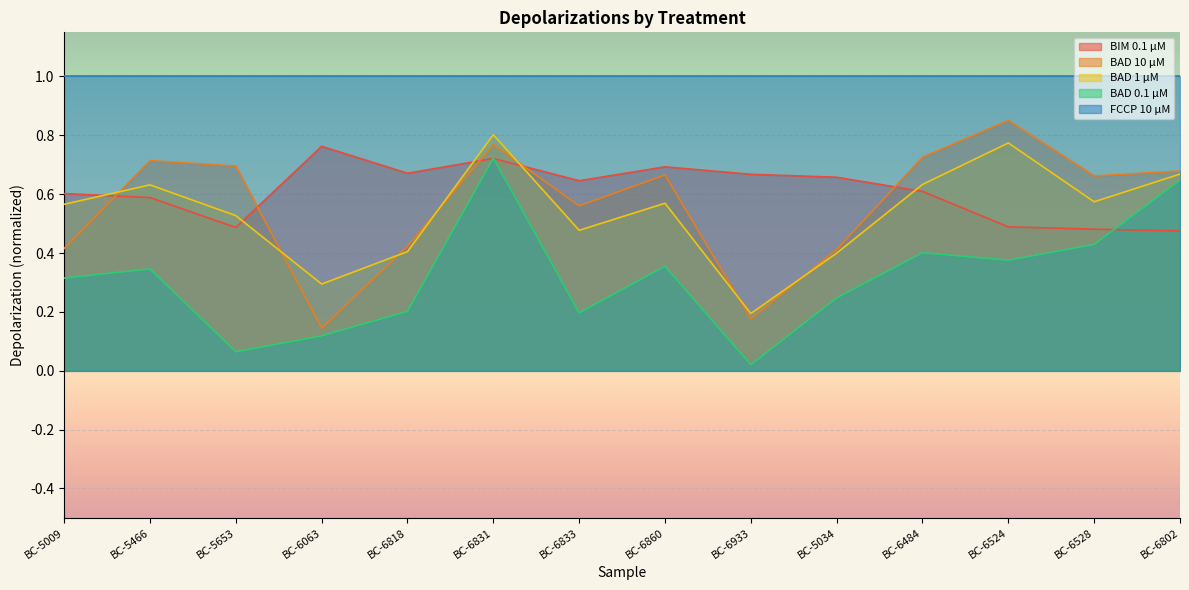

Reading right to left, transcribe all the data shown in this chart.

BIM 0.1 μM: 0.5	0.5	0.5	0.6	0.7	0.7	0.7	0.6	0.7	0.7	0.8	0.5	0.6	0.6
BAD 10 μM: 0.7	0.7	0.9	0.7	0.4	0.2	0.7	0.6	0.8	0.4	0.1	0.7	0.7	0.4
BAD 1 μM: 0.7	0.6	0.8	0.6	0.4	0.2	0.6	0.5	0.8	0.4	0.3	0.5	0.6	0.6
BAD 0.1 μM: 0.6	0.4	0.4	0.4	0.2	0.0	0.4	0.2	0.7	0.2	0.1	0.1	0.3	0.3